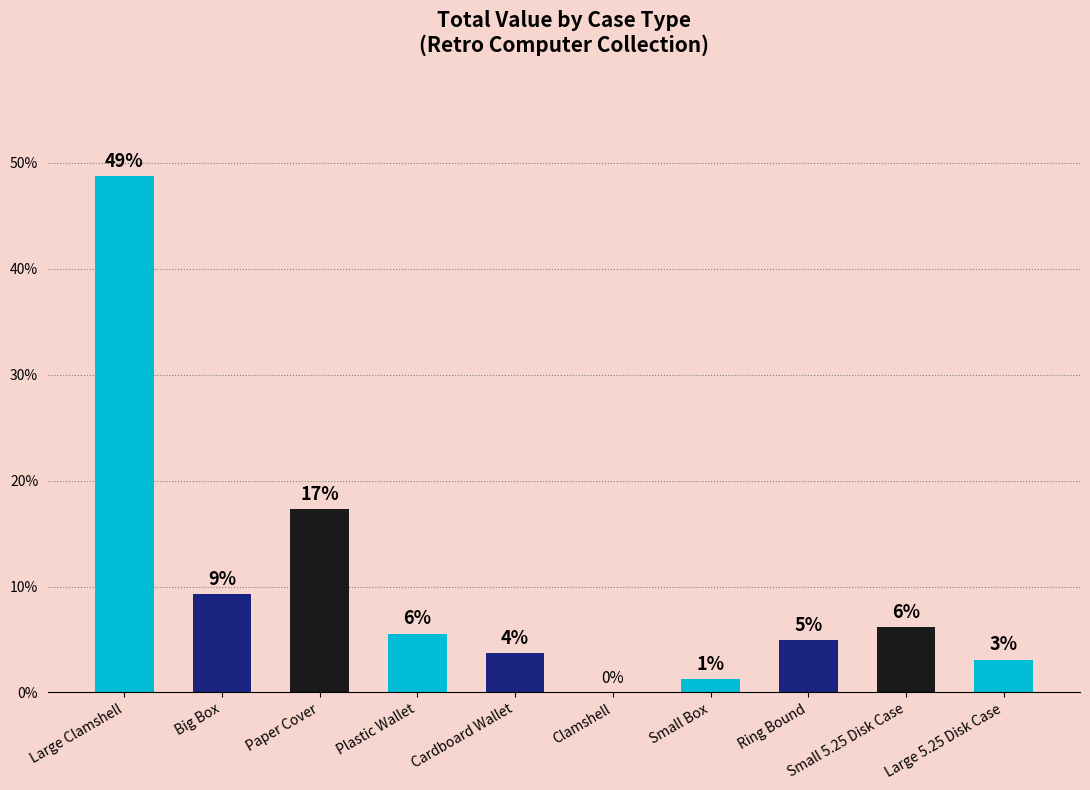

True or false: the data shows 10.9 at Small 5.25 Disk Case.

False